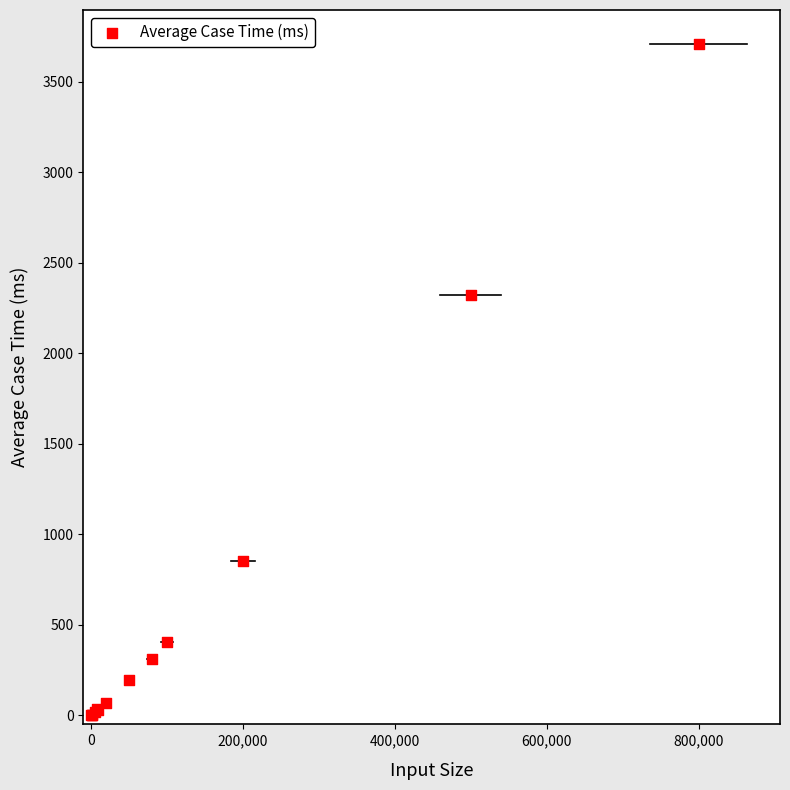

What Y value in the scatter plot is closest to 1855?

2324.1